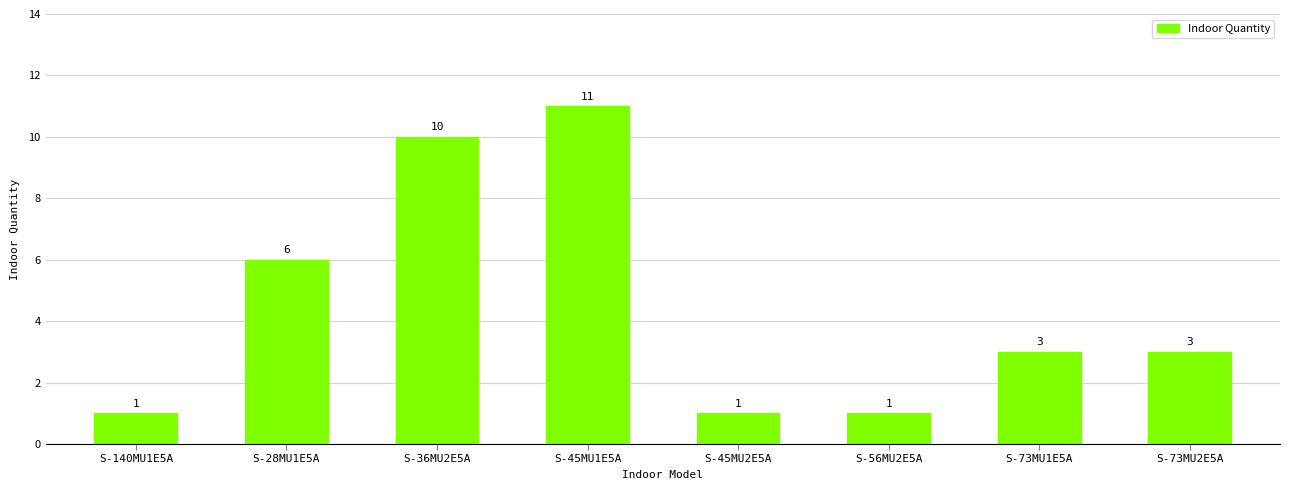

Count the number of categories in the chart.

8